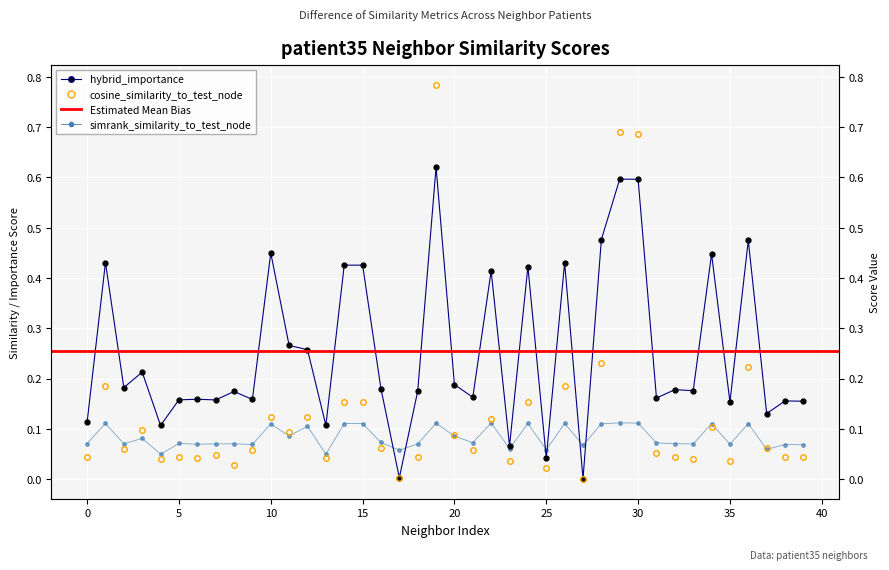

At how many categories does at least one series exceed 0?

40